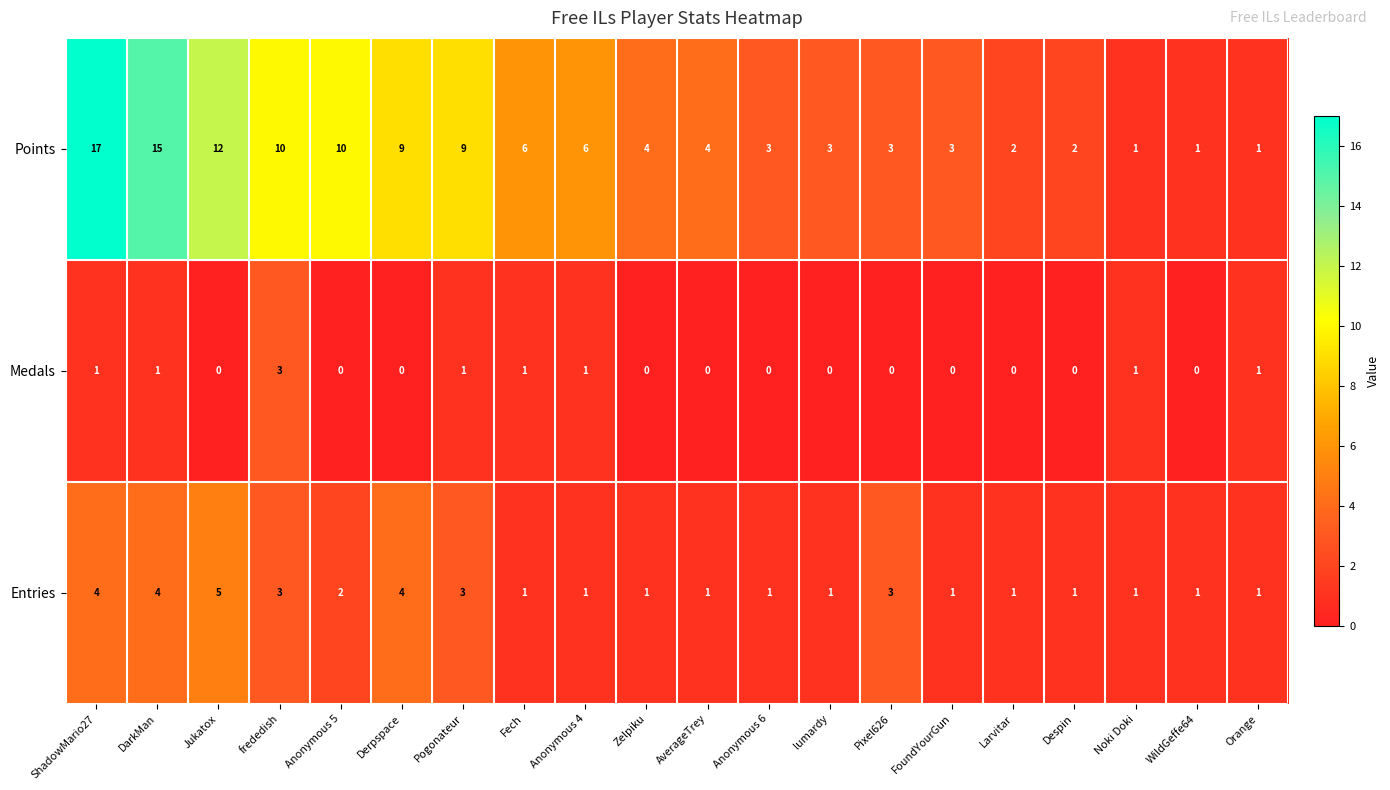

How many Entries values are between 1 and 3?

16